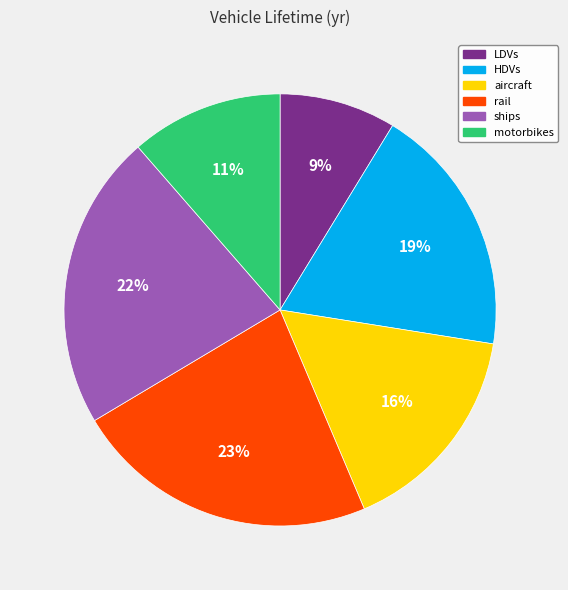

How many slices are in this pie chart?

6